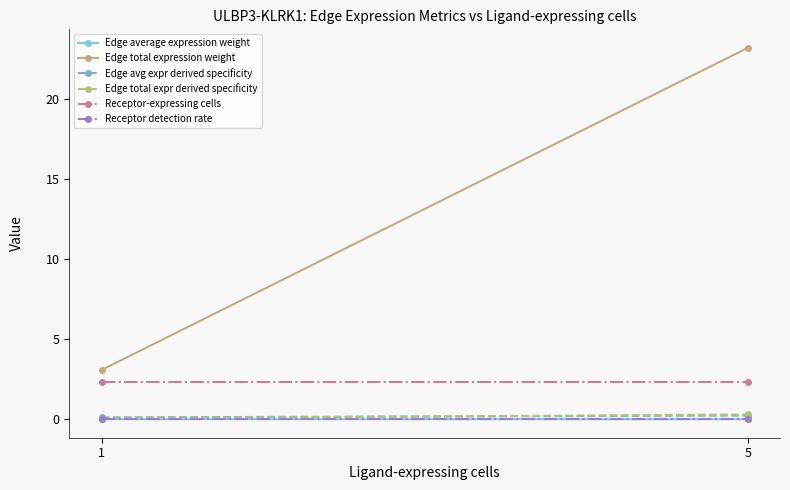

Rank the series at 1 from highest to lowest value.

Edge total expression weight, Receptor-expressing cells, Edge avg expr derived specificity, Edge total expr derived specificity, Receptor detection rate, Edge average expression weight